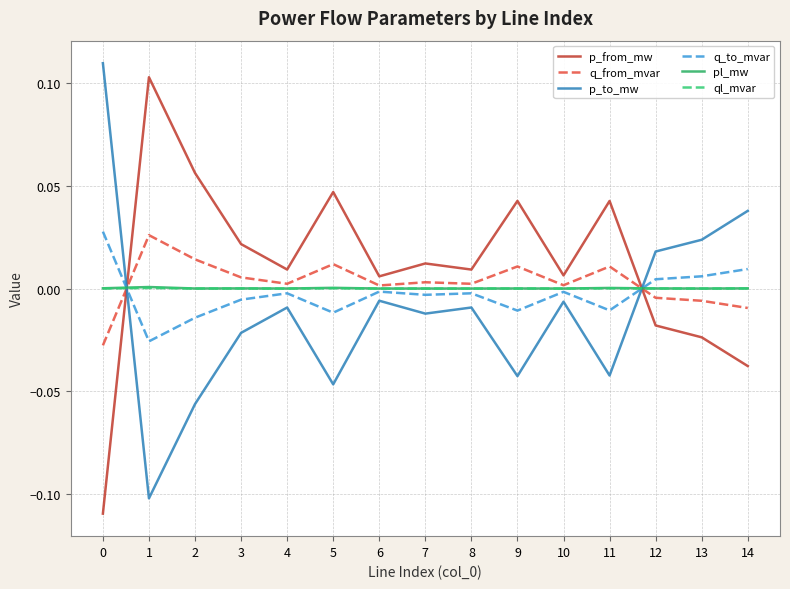

How many positive values does the q_from_mvar series have?

11